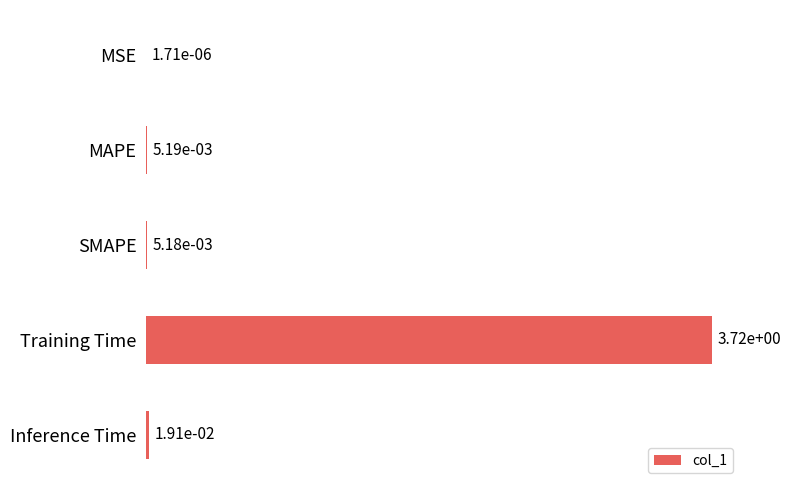

What is the average value?

0.7